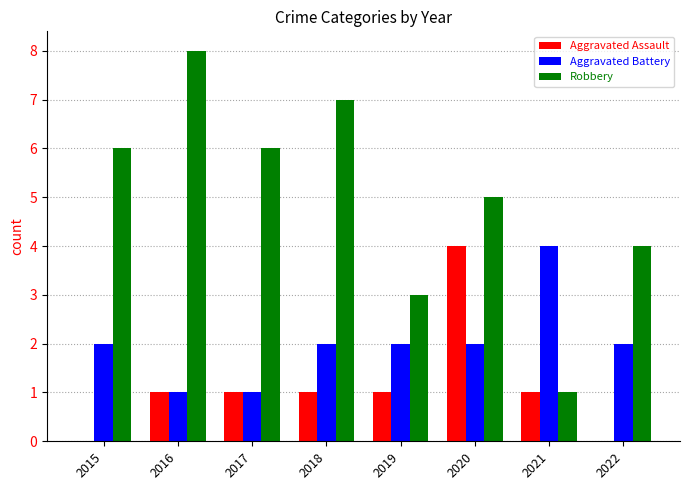

Is the value of Aggravated Assault at 2021 greater than the value of Aggravated Battery at 2015?

No